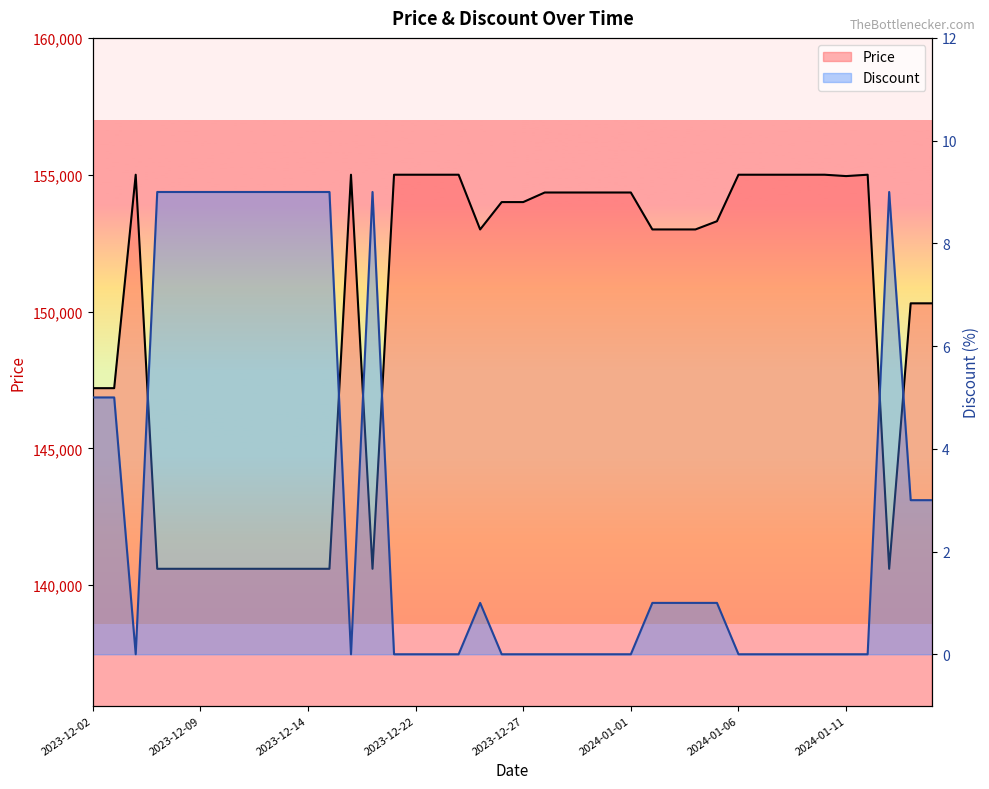

What is the difference between the second highest and second lowest values in the Discount series?

9